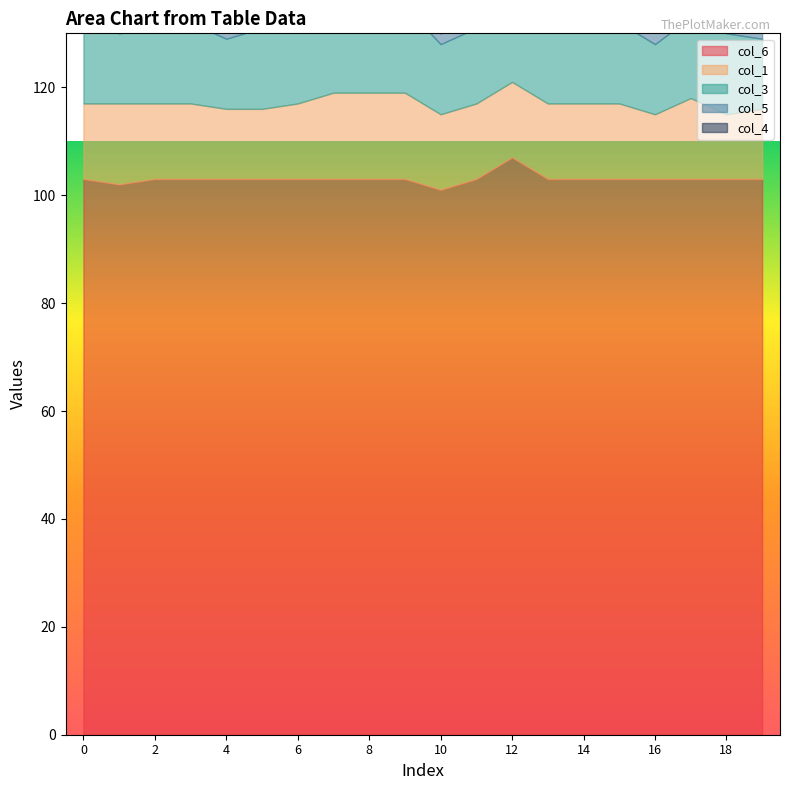

What is the sum of all col_6 values?

2061